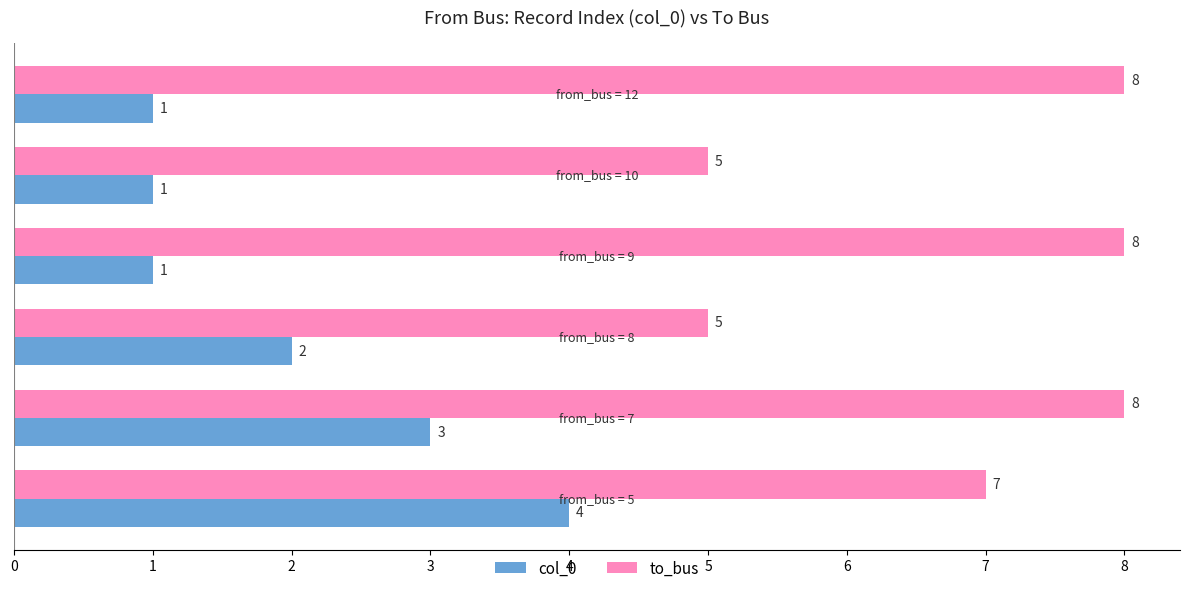

What is the smallest value displayed?

1